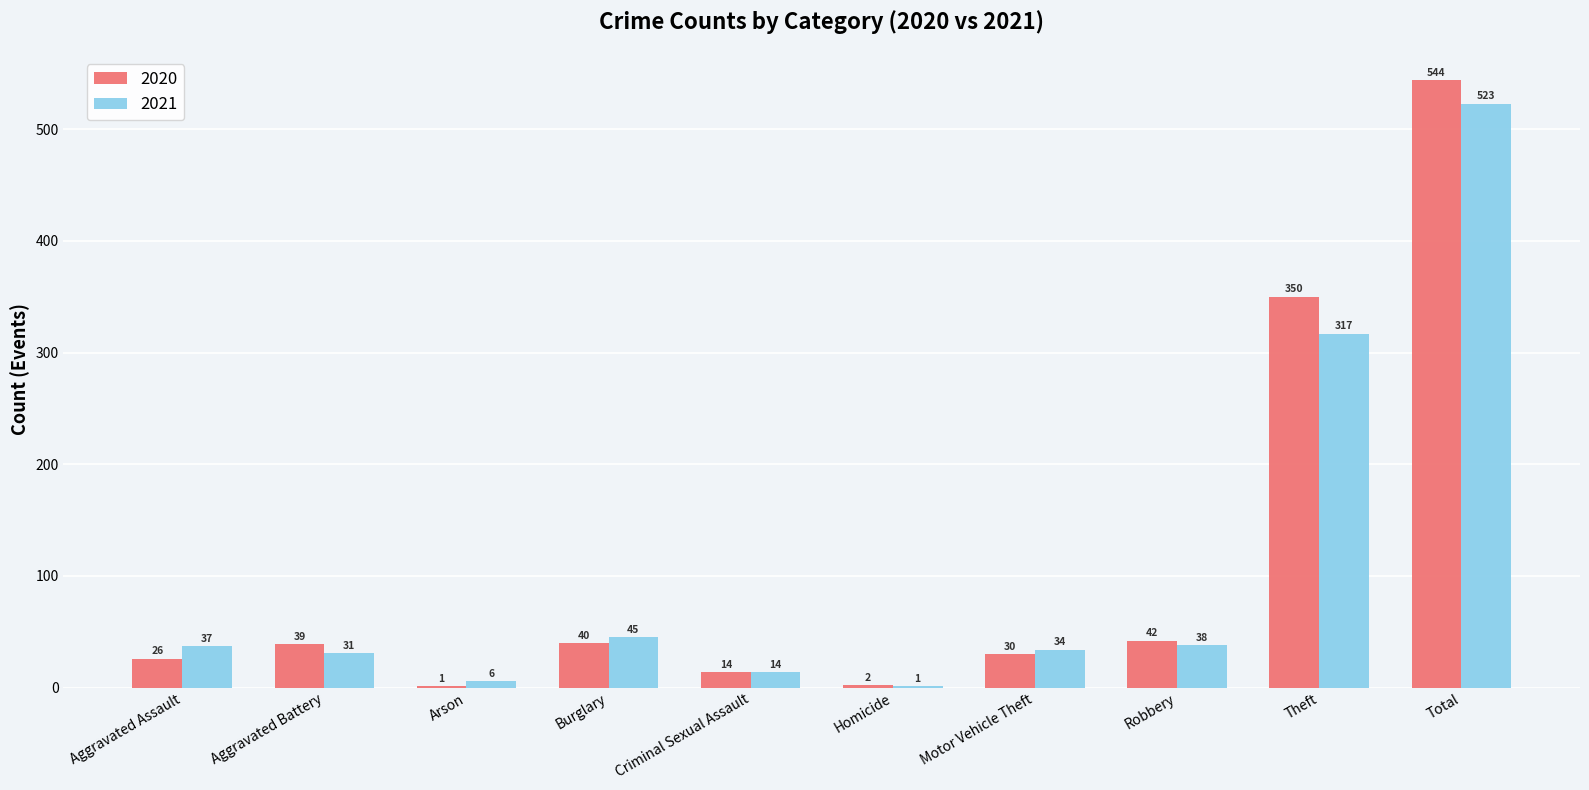

Where is 2020 nearest to the value 272?

Theft